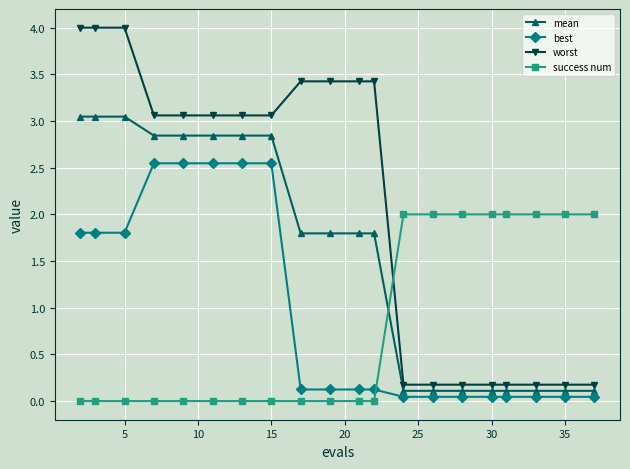

What are all the series names shown in the legend?

mean, best, worst, success num